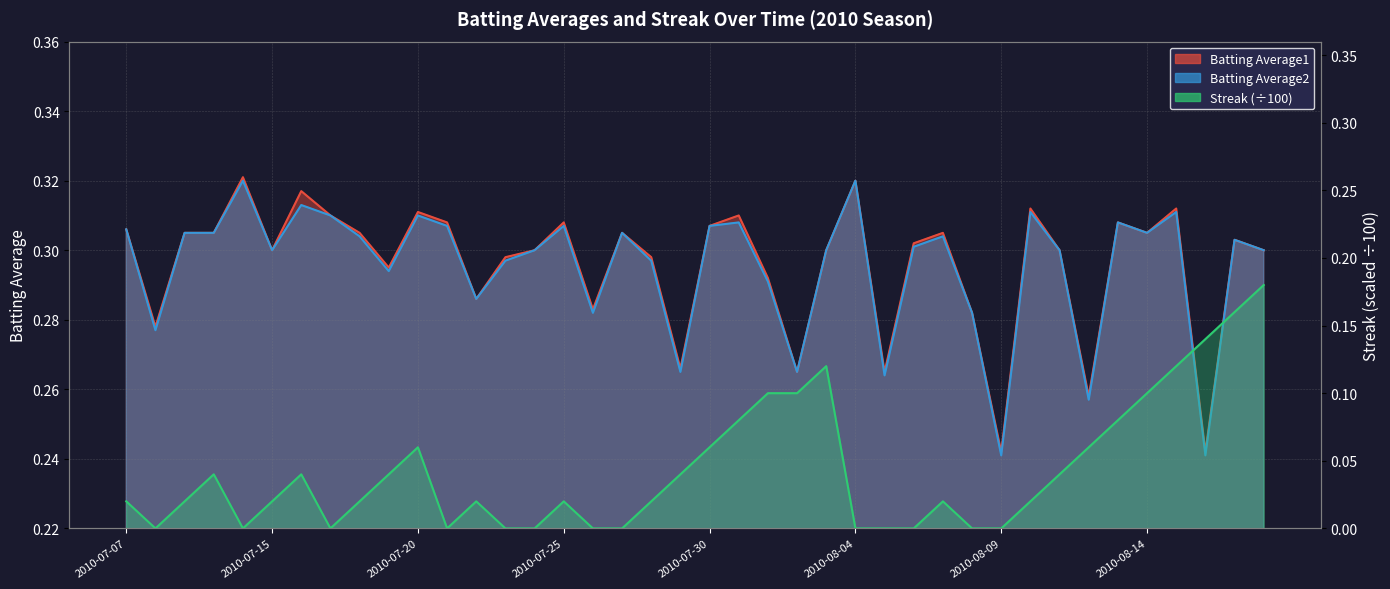

At 2010-07-31, list the series in order from largest to smallest.

Batting Average1, Batting Average2, Streak